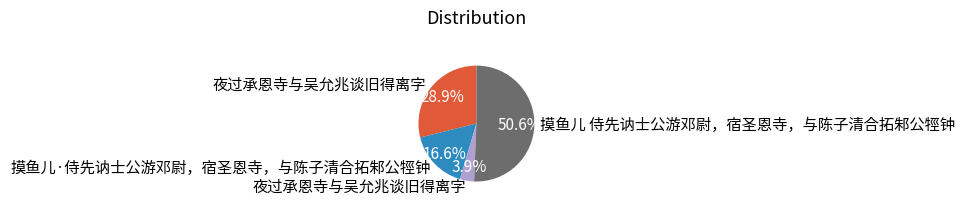

Is there any slice that represents more than half of the pie?

Yes